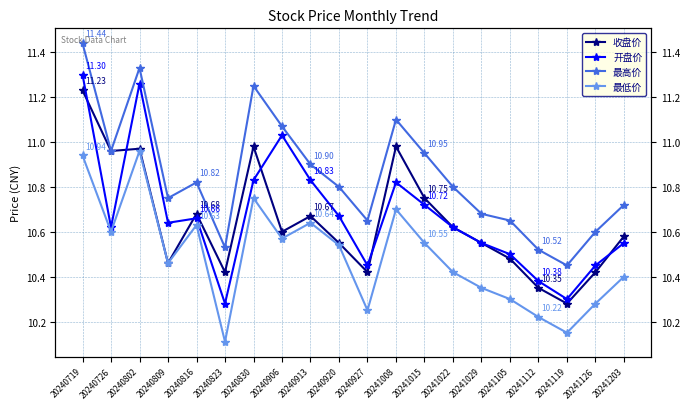

Reading left to right, list all the values displayed in this chart.

收盘价: 20240719=11.2	20240726=11.0	20240802=11.0	20240809=10.5	20240816=10.7	20240823=10.4	20240830=11.0	20240906=10.6	20240913=10.7	20240920=10.6	20240927=10.4	20241008=11.0	20241015=10.8	20241022=10.6	20241029=10.6	20241105=10.5	20241112=10.3	20241119=10.3	20241126=10.4	20241203=10.6
开盘价: 20240719=11.3	20240726=10.6	20240802=11.3	20240809=10.6	20240816=10.7	20240823=10.3	20240830=10.8	20240906=11.0	20240913=10.8	20240920=10.7	20240927=10.4	20241008=10.8	20241015=10.7	20241022=10.6	20241029=10.6	20241105=10.5	20241112=10.4	20241119=10.3	20241126=10.4	20241203=10.6
最高价: 20240719=11.4	20240726=11.0	20240802=11.3	20240809=10.8	20240816=10.8	20240823=10.5	20240830=11.2	20240906=11.1	20240913=10.9	20240920=10.8	20240927=10.7	20241008=11.1	20241015=10.9	20241022=10.8	20241029=10.7	20241105=10.7	20241112=10.5	20241119=10.4	20241126=10.6	20241203=10.7
最低价: 20240719=10.9	20240726=10.6	20240802=11.0	20240809=10.5	20240816=10.6	20240823=10.1	20240830=10.8	20240906=10.6	20240913=10.6	20240920=10.5	20240927=10.2	20241008=10.7	20241015=10.6	20241022=10.4	20241029=10.3	20241105=10.3	20241112=10.2	20241119=10.2	20241126=10.3	20241203=10.4